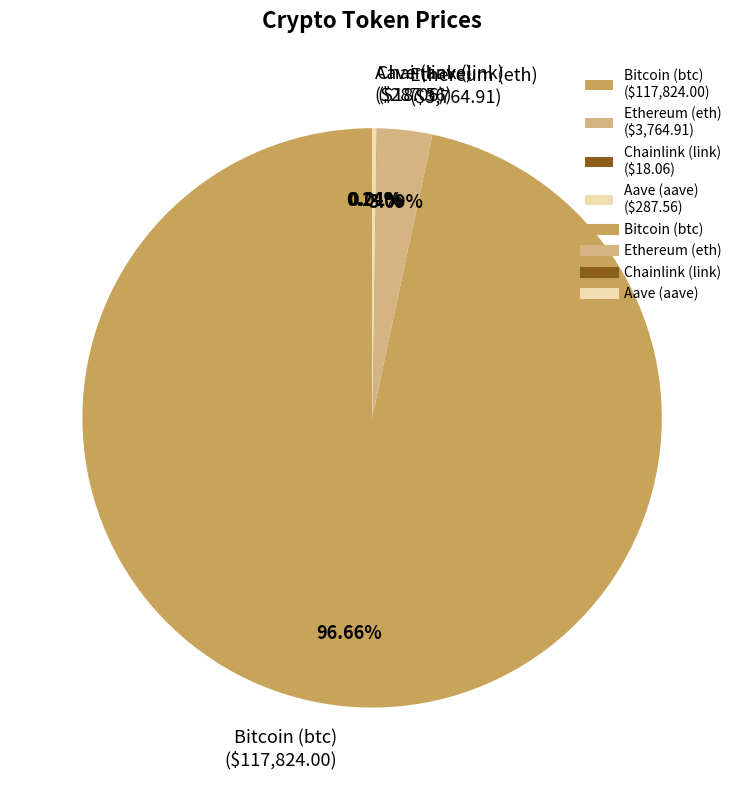

Does any single category account for the majority?

Yes